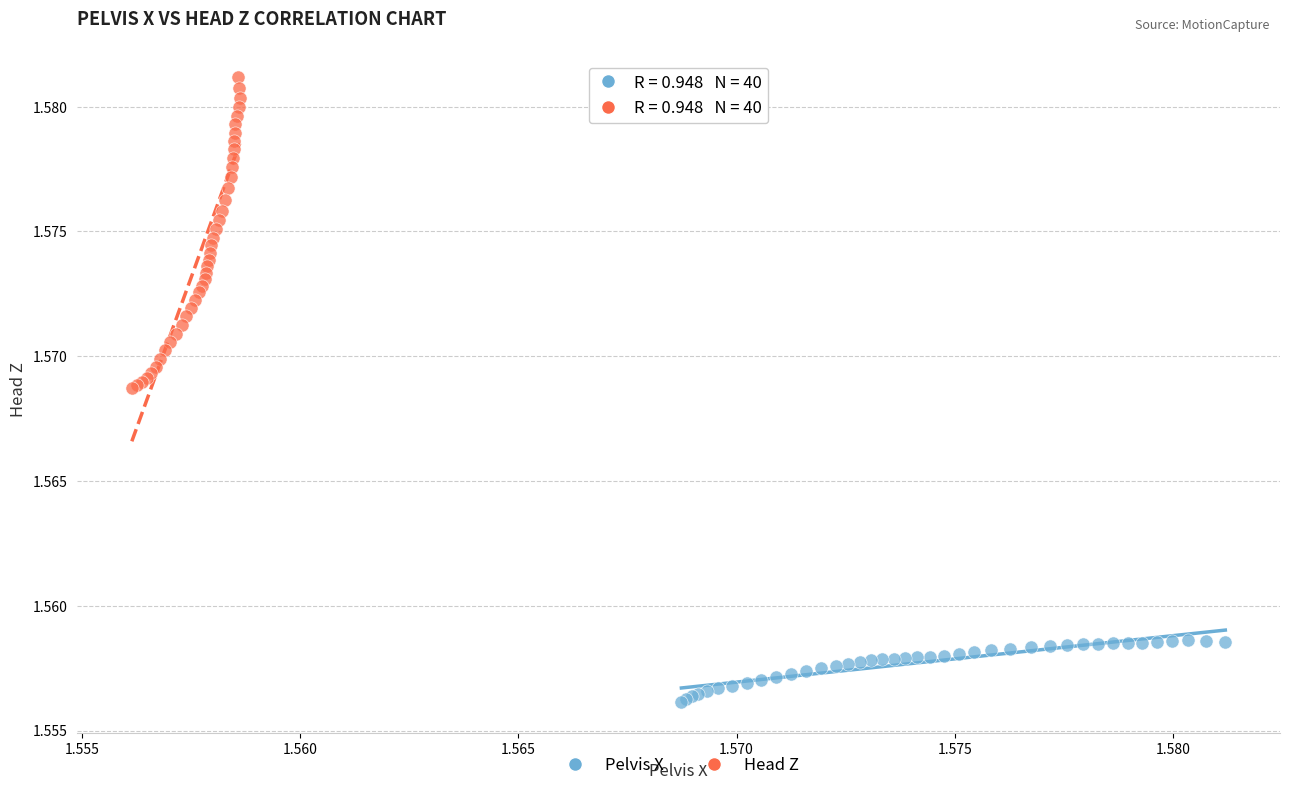

Which series reaches the minimum Y coordinate?

Pelvis X